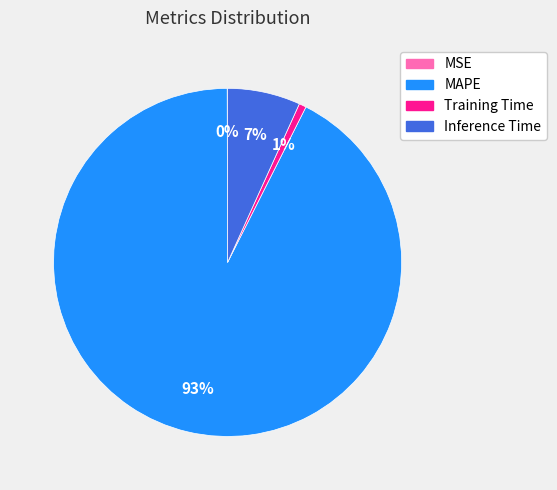

Combined, do Training Time and MAPE account for over 50%?

Yes